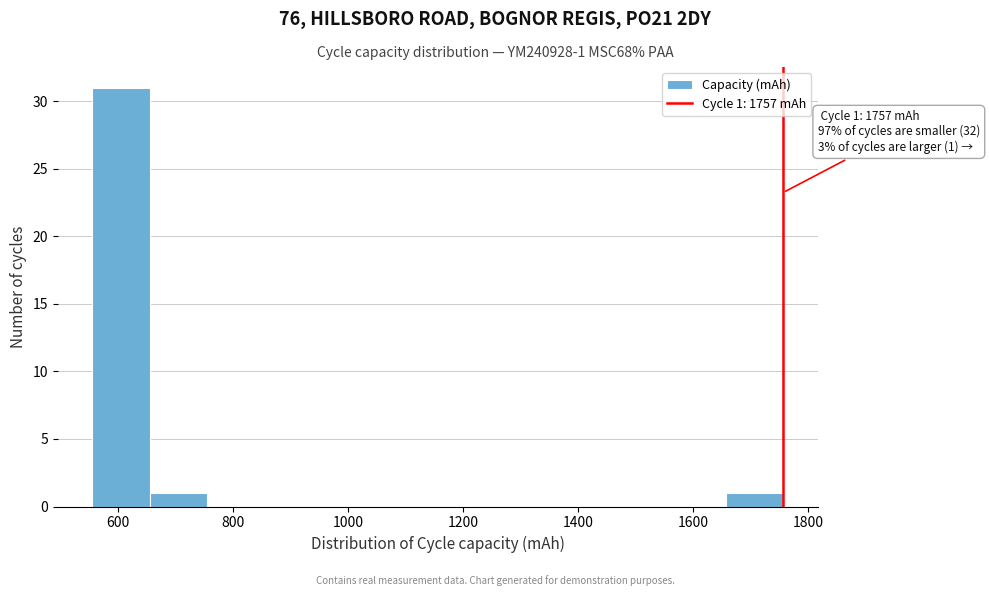

Which range on the x-axis has the tallest bar?

560 to 660